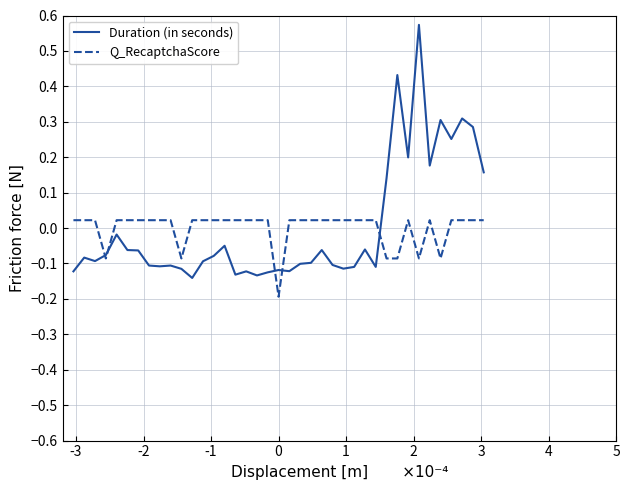

Which series has the largest range (max minus min)?

Duration (in seconds)